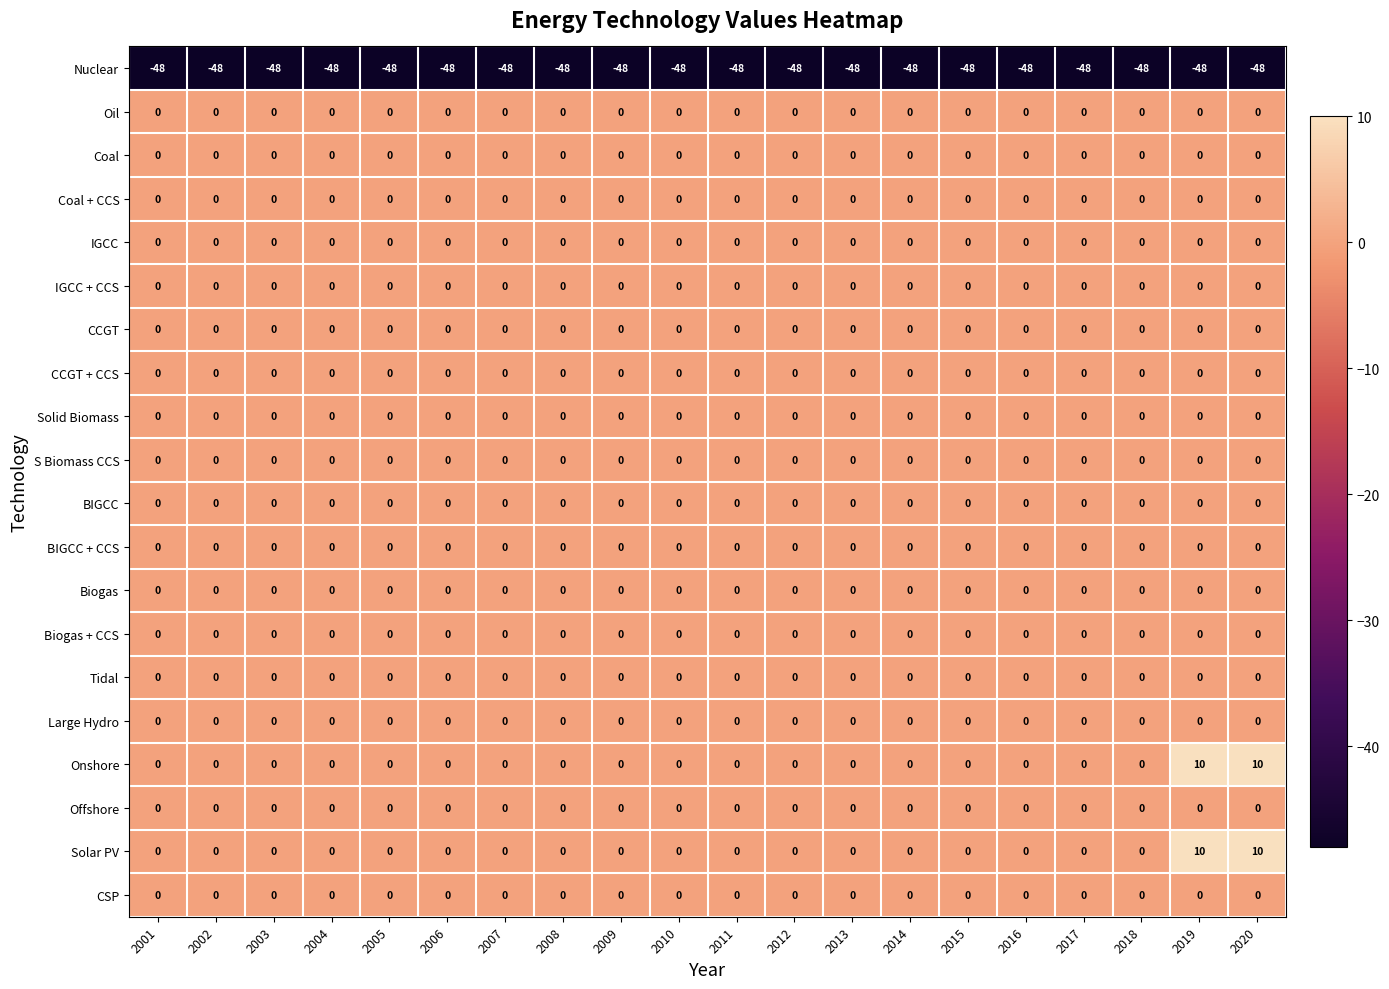

Is it true that Coal + CCS equals 0 at 2013?

True